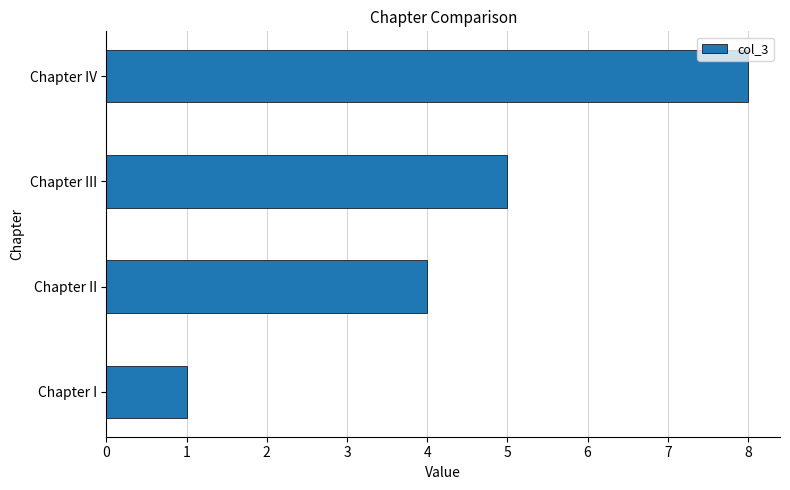

Between Chapter I and Chapter III, which is larger?

Chapter III